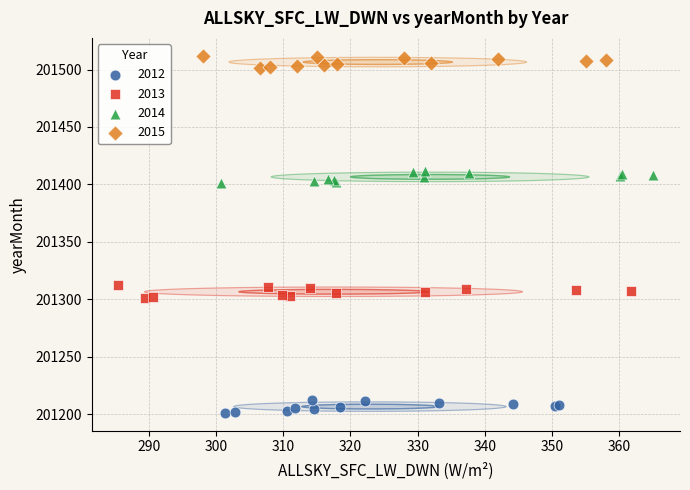

Which series contains the highest Y value?

2015